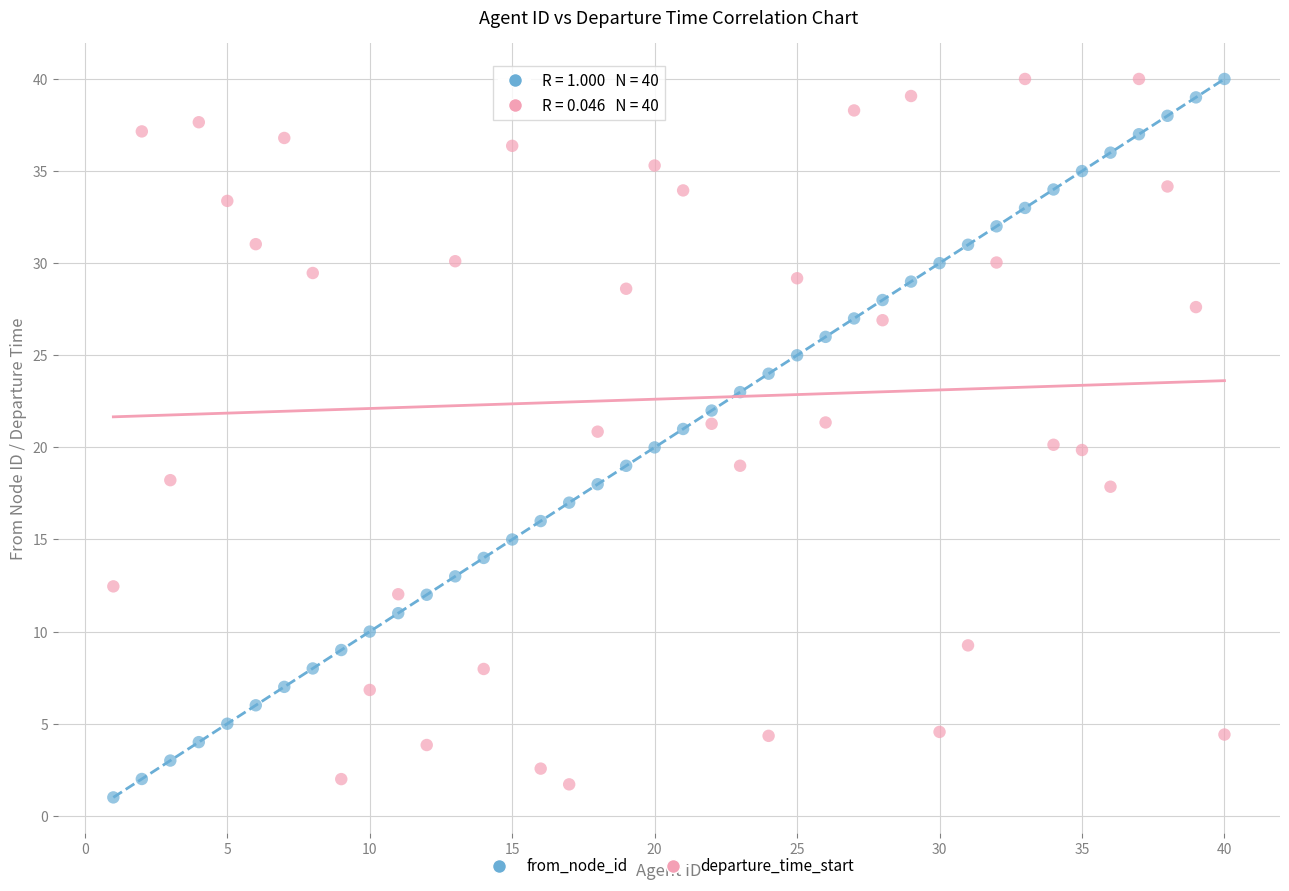

Across all data points, what is the range of Y values (max minus min)?

39.0